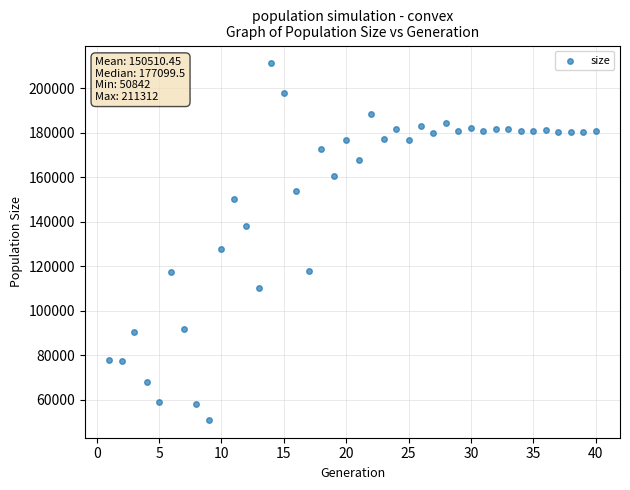

What is the range of X values (max minus min)?

39